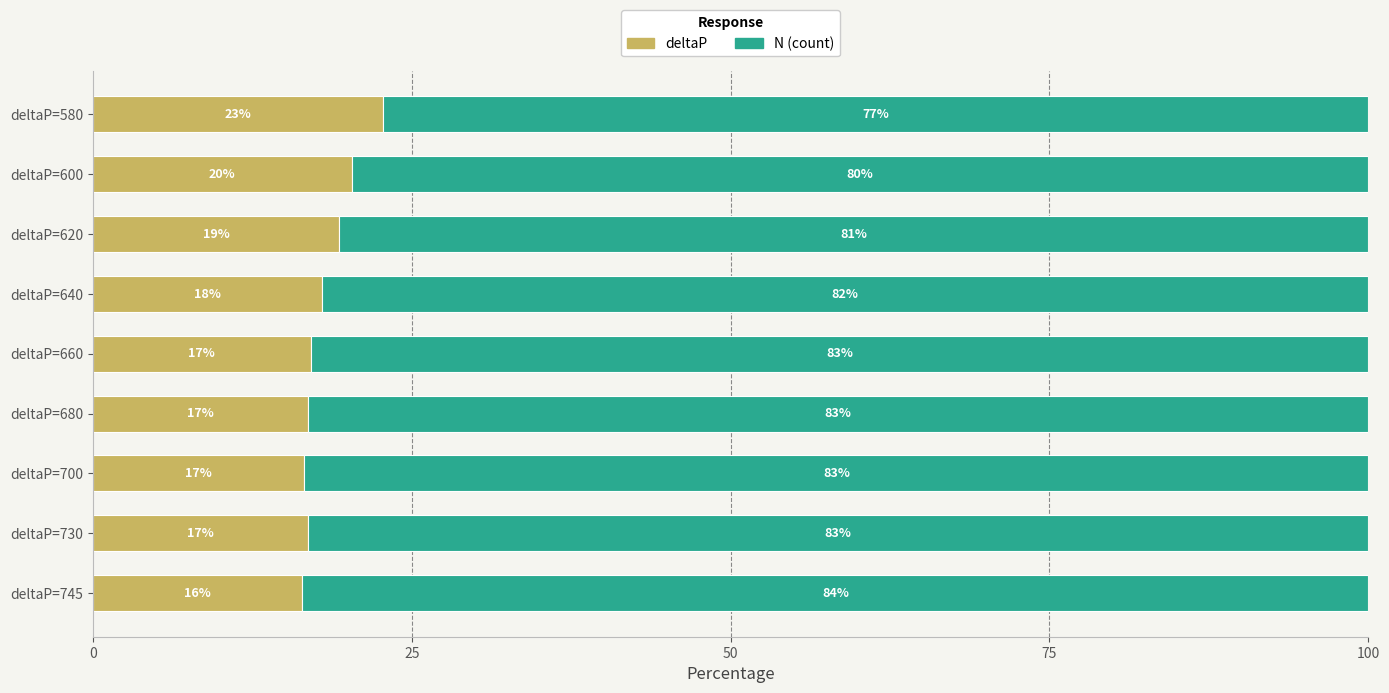

What is the total value across all series at deltaP=580?

100.0